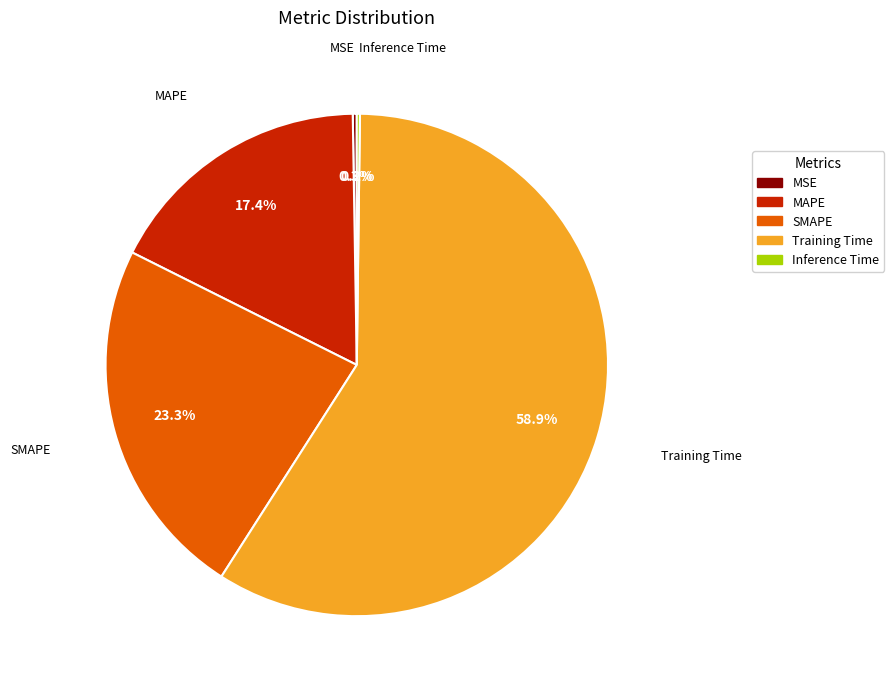

Is the sum of MAPE and Training Time greater than half?

Yes